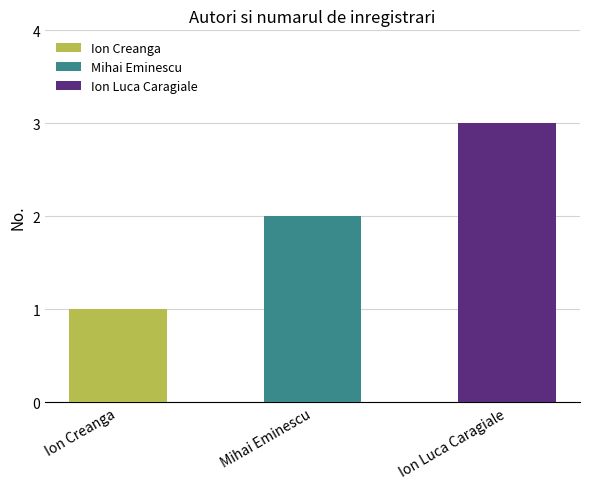

What is the greatest value displayed?

3